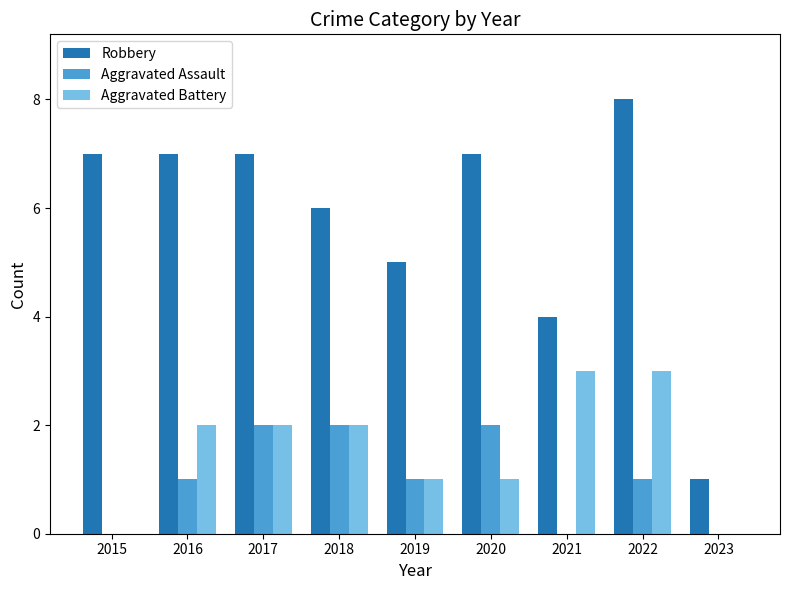

True or false: Aggravated Assault has a value of 1 at 2015.

False